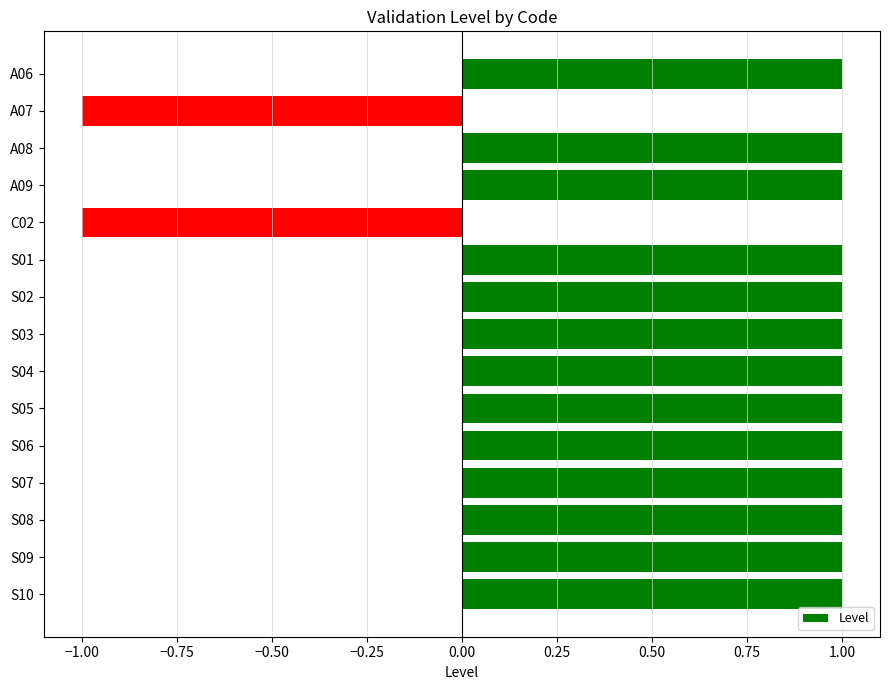

Approximately how many times larger is the value at S10 compared to S07?

1.0